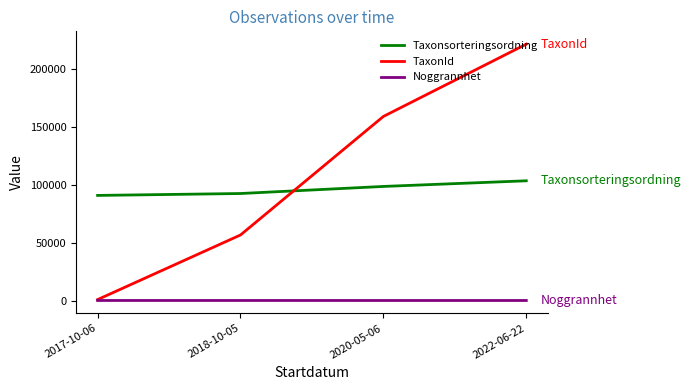

Rank the series by their maximum value, from lowest to highest.

Noggrannhet, Taxonsorteringsordning, TaxonId